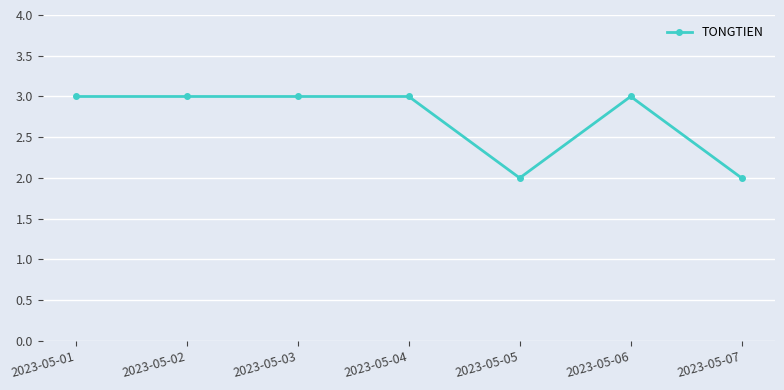

What is the greatest value displayed?

3